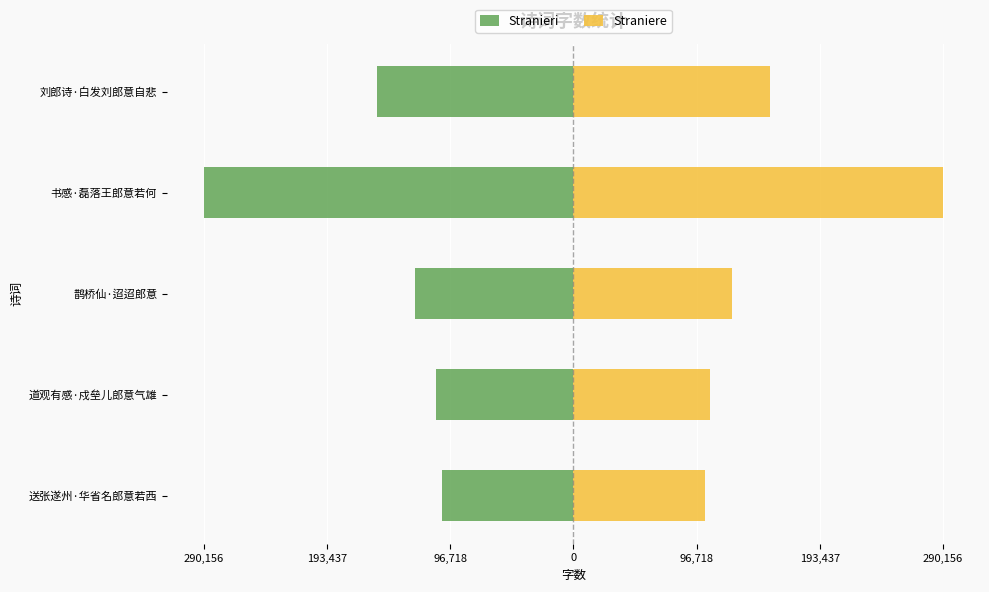

Rank the series by their maximum value, from lowest to highest.

Stranieri, Straniere